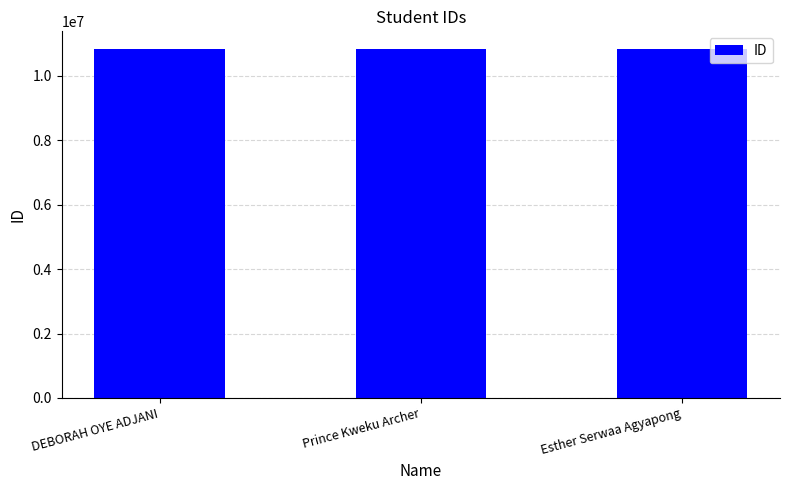

How many data points are less than 10837797?

1